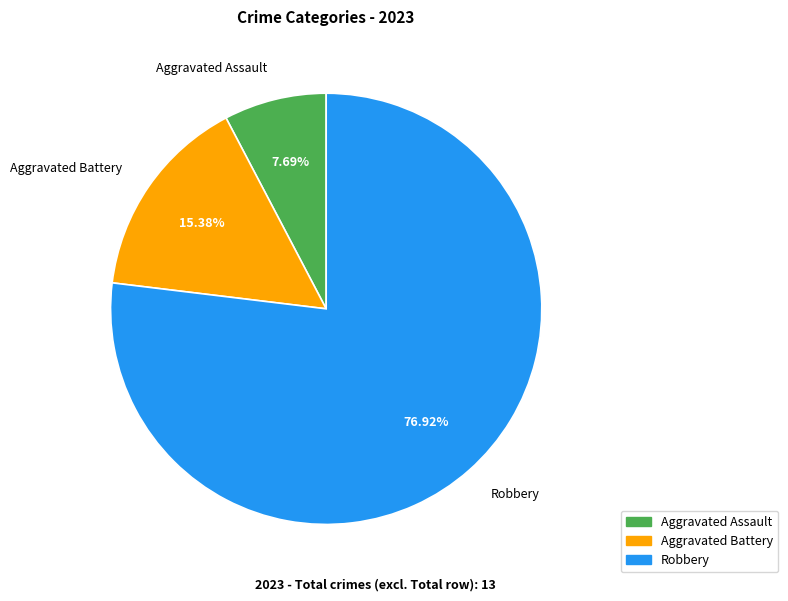

Which category has the smallest portion of the pie?

Aggravated Assault